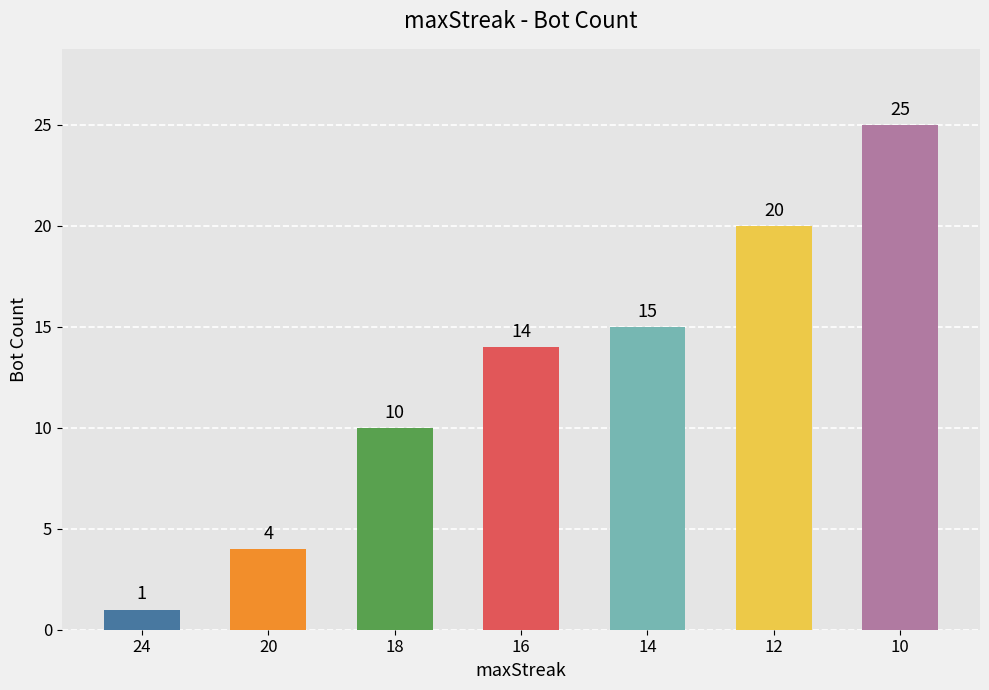

Reading left to right, what are all the values shown in this chart?

24=1	20=4	18=10	16=14	14=15	12=20	10=25